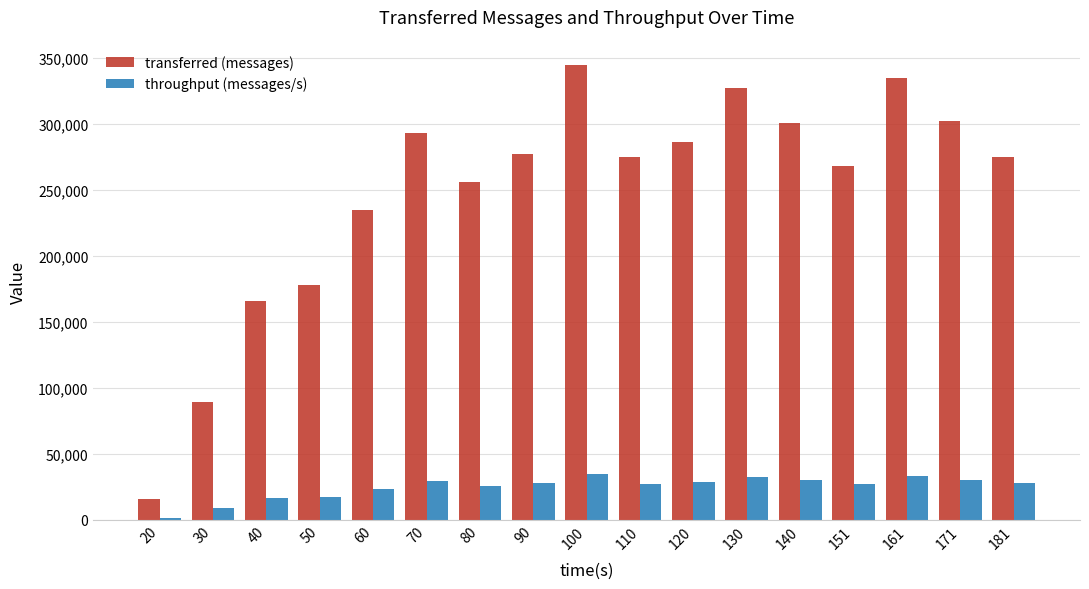

How many groups of bars are there?

17